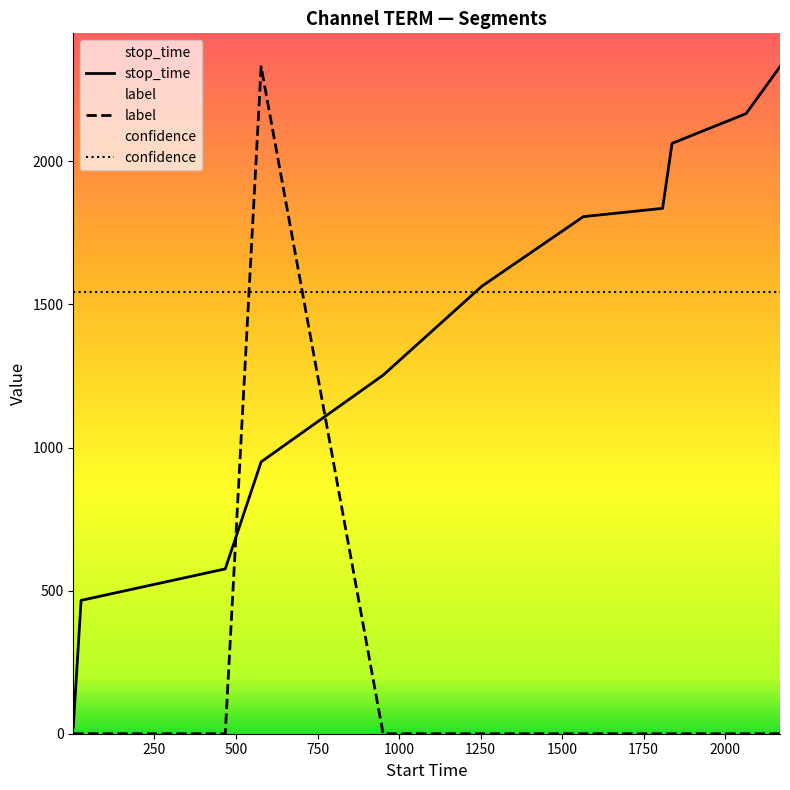

Which series has the largest total across all categories?

confidence